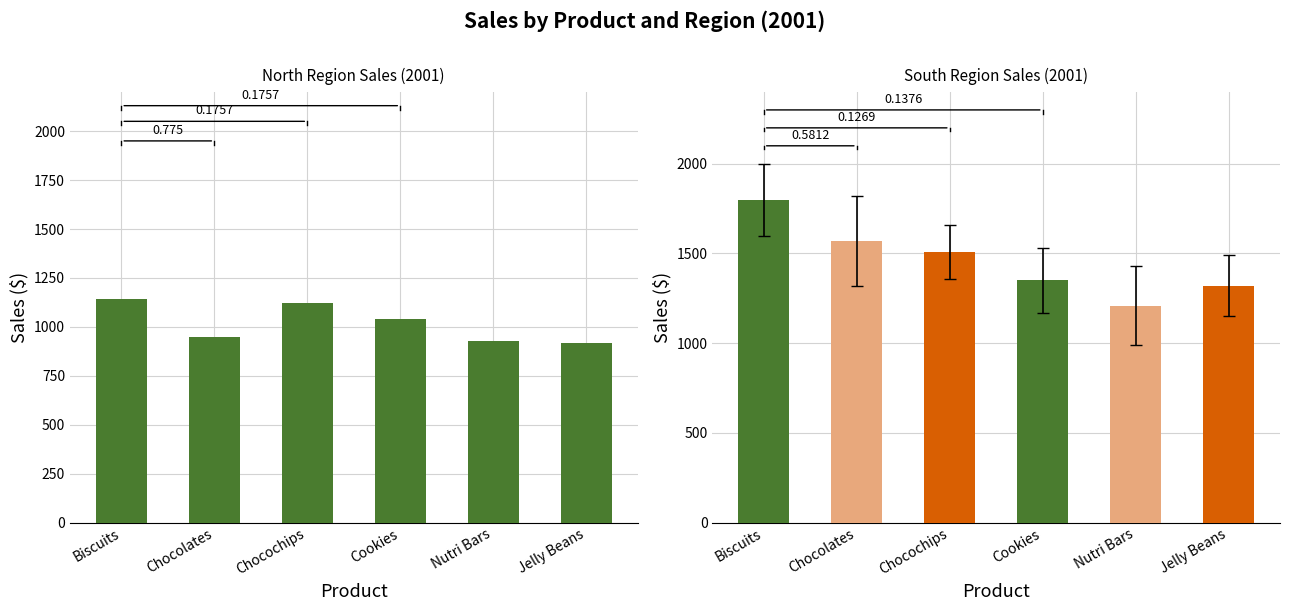

At which label does South first exceed 1510?

Biscuits